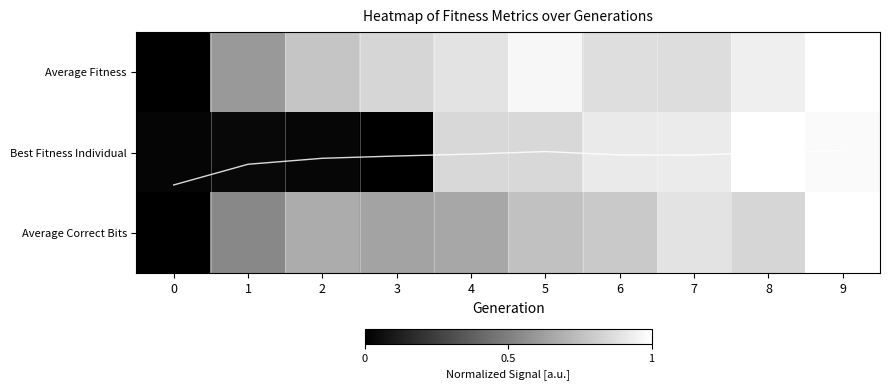

What value does the Average Fitness series have at 1?

0.6